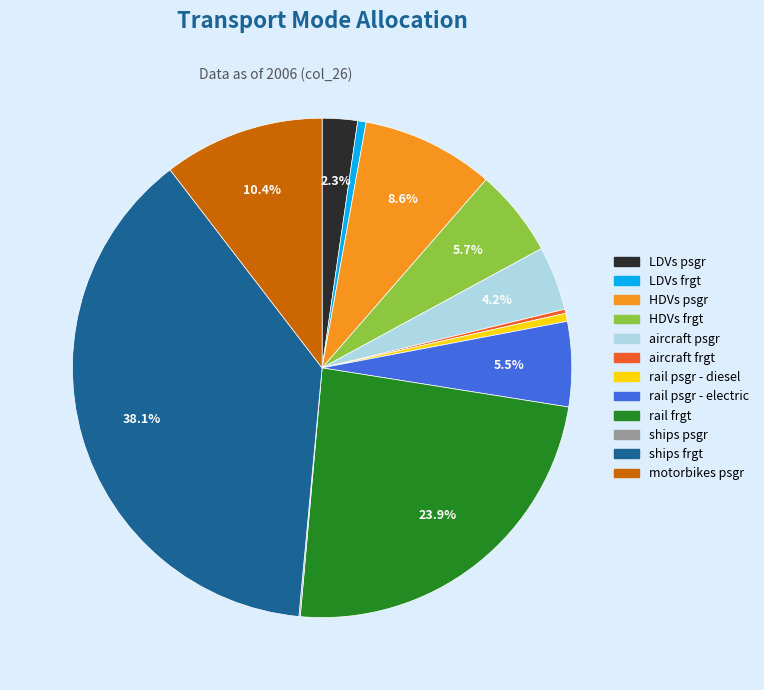

Is there a majority slice in this chart?

No